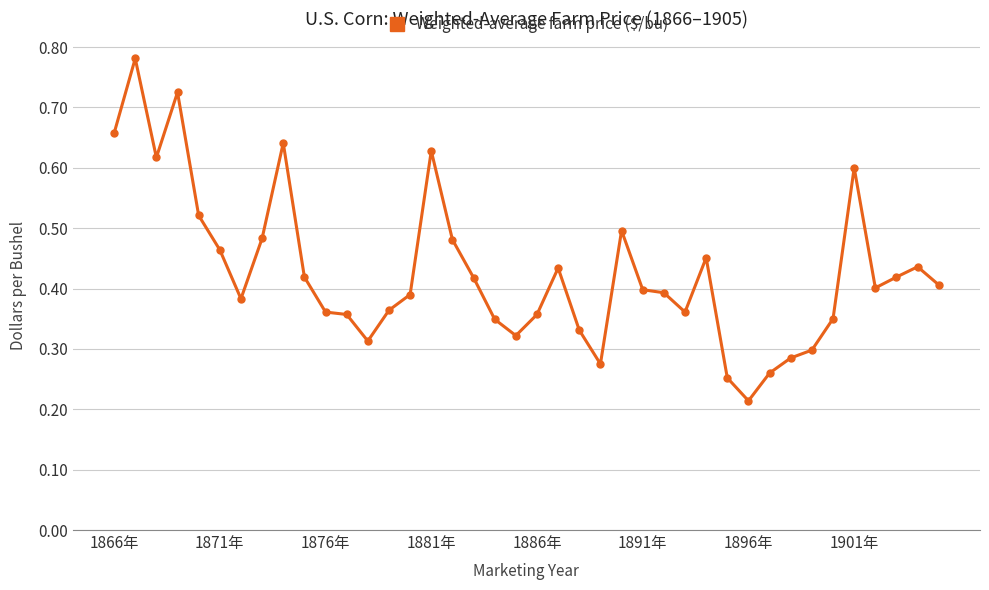

Does the chart display data point markers on the line(s)?

Yes